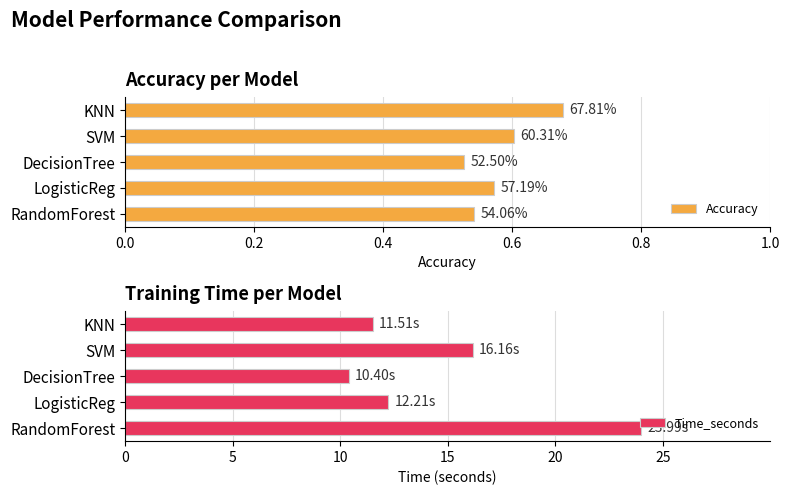

Reading left to right, transcribe all the data shown in this chart.

Accuracy: 0.5	0.6	0.5	0.6	0.7
Time_seconds: 24.0	12.2	10.4	16.2	11.5